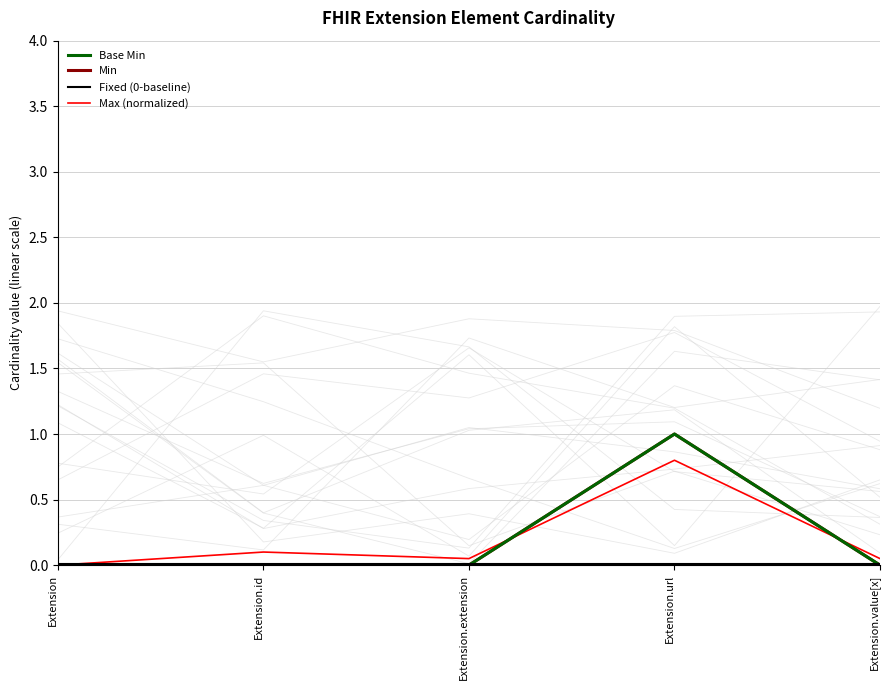

True or false: Min and Base Min intersect in this chart.

False